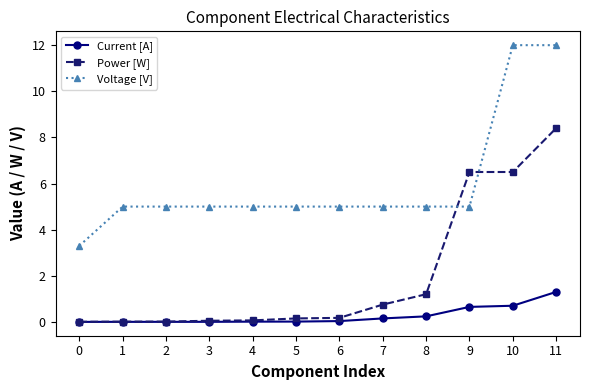

Rank the series at 11 from highest to lowest value.

Voltage [V], Power [W], Current [A]